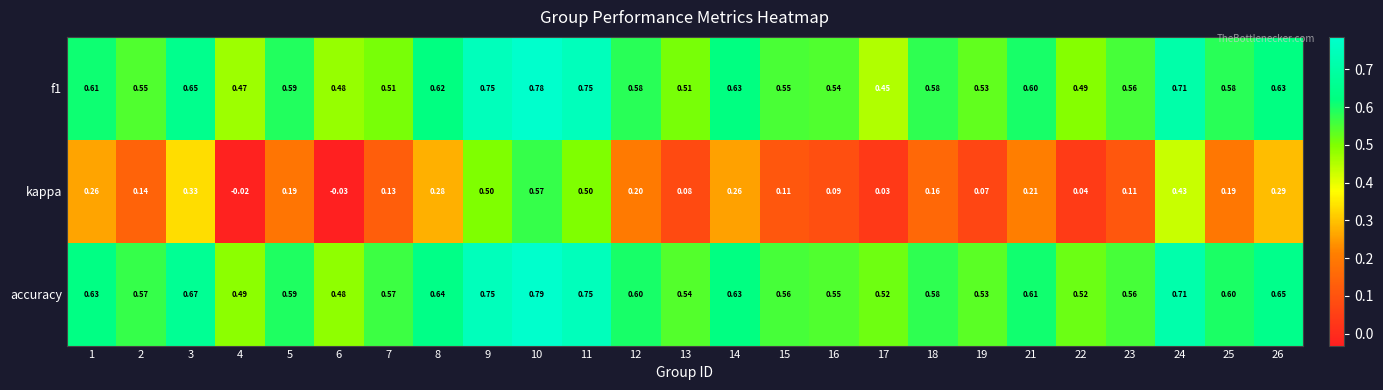

What is the spread (max minus min) of values at 23?

0.5